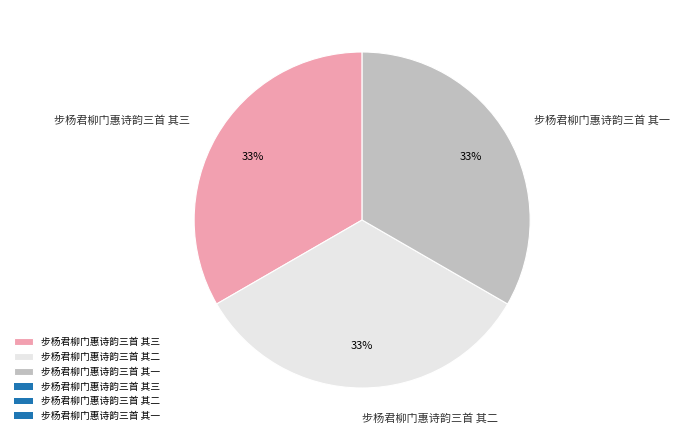

True or false: 步杨君柳门惠诗韵三首 其一 accounts for 33% of the total.

True